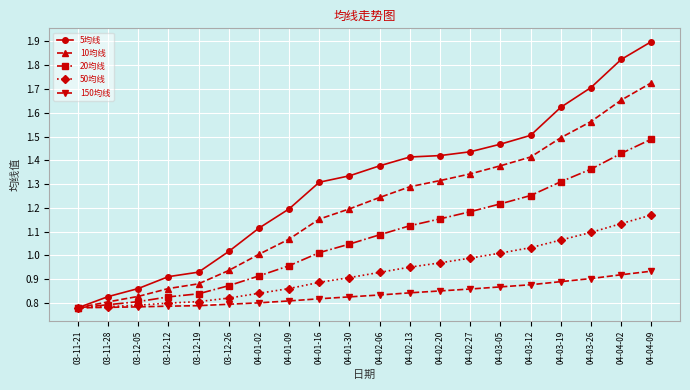

At how many categories does at least one series exceed 0?

20